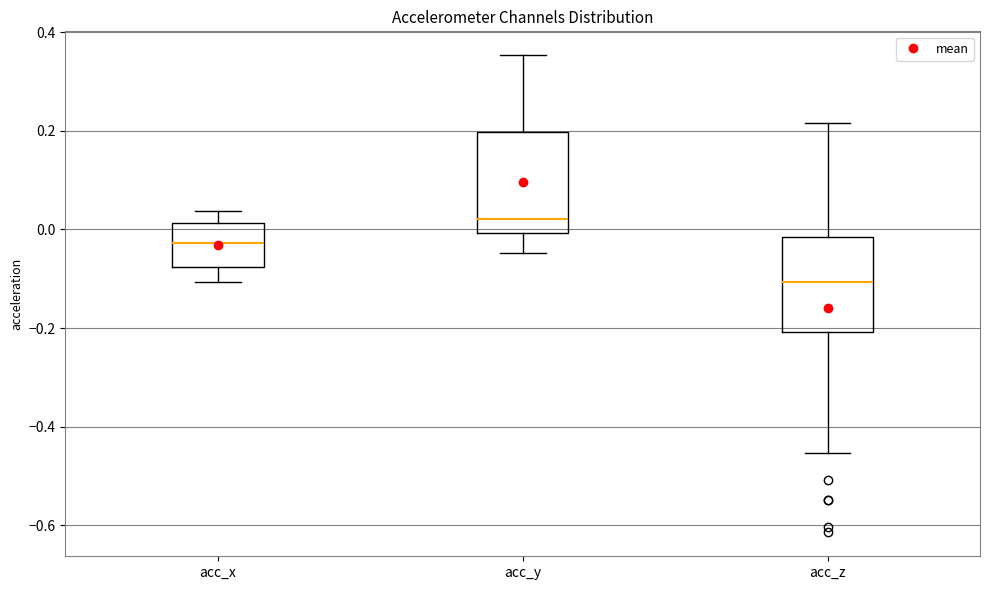

Where does the upper whisker of the box for acc_z end on the y-axis? The values are not printed on the chart, so give them approximately, as read against the axis.

0.22